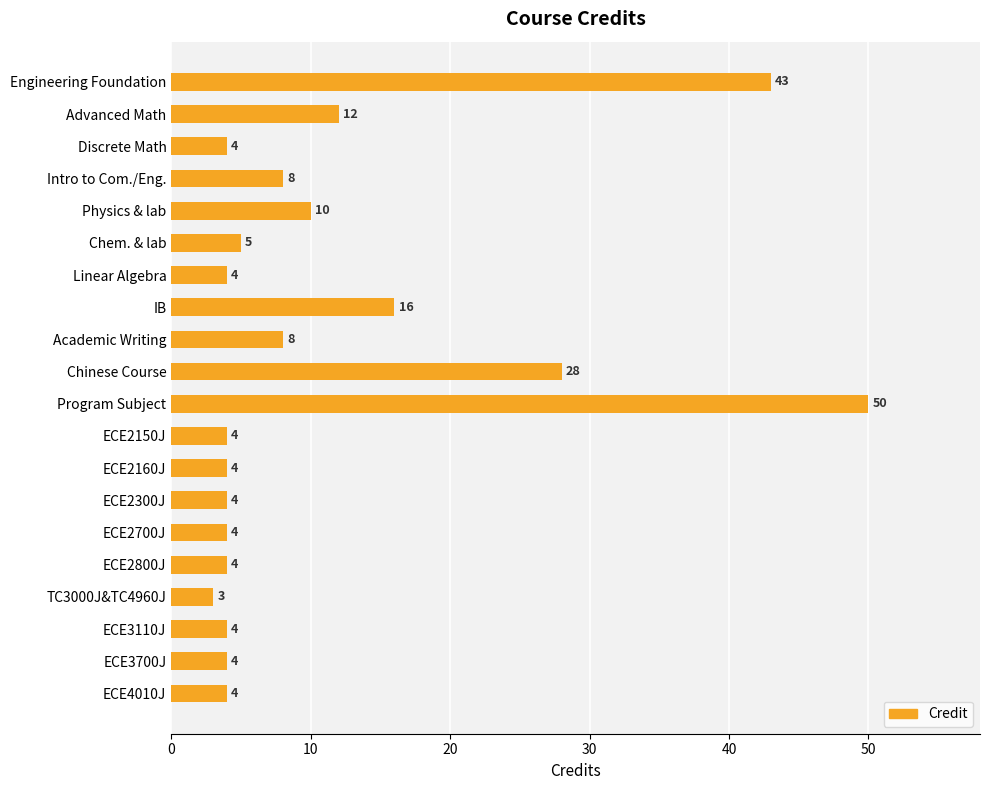

Are the bars grouped side by side (vs. stacked)?

No